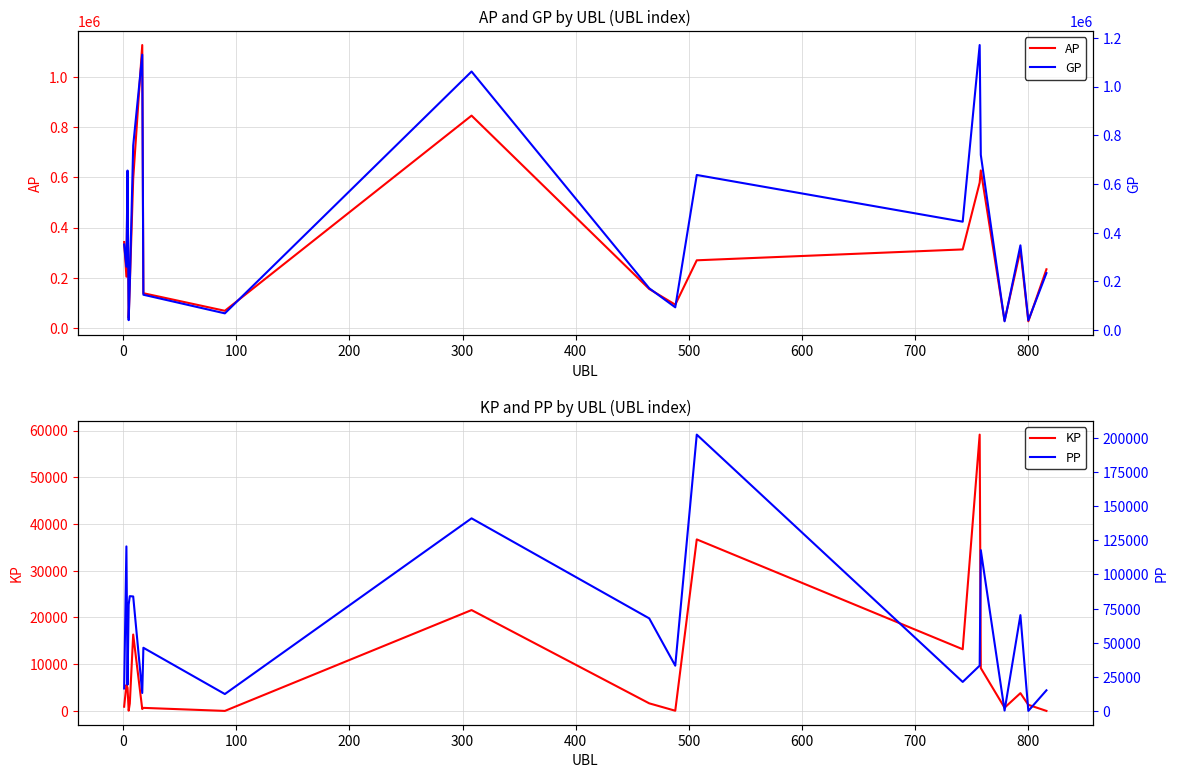

The GP series shows 313127.9 at 15. True or false?

False